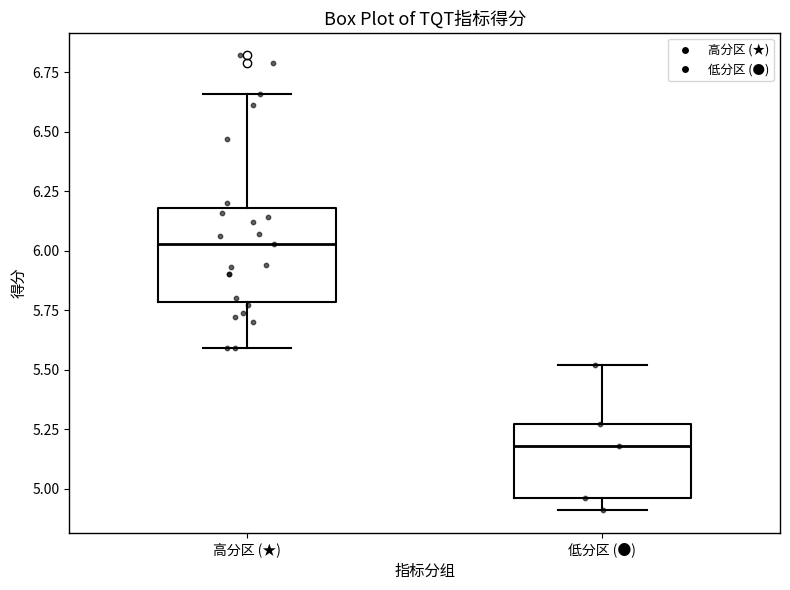

Comparing the boxes themselves (not the whiskers), which one is the tallest?

高分区 (★)